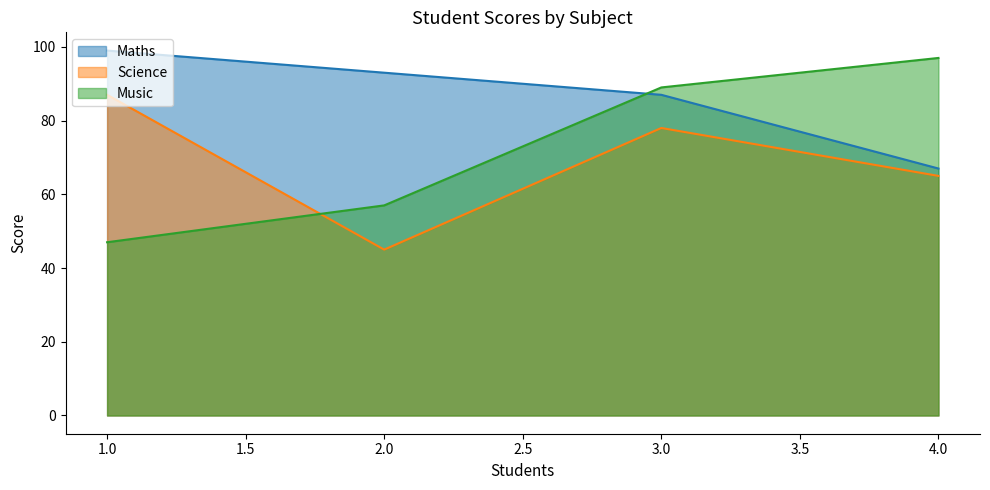

Rank the series by their maximum value, from lowest to highest.

Science, Music, Maths